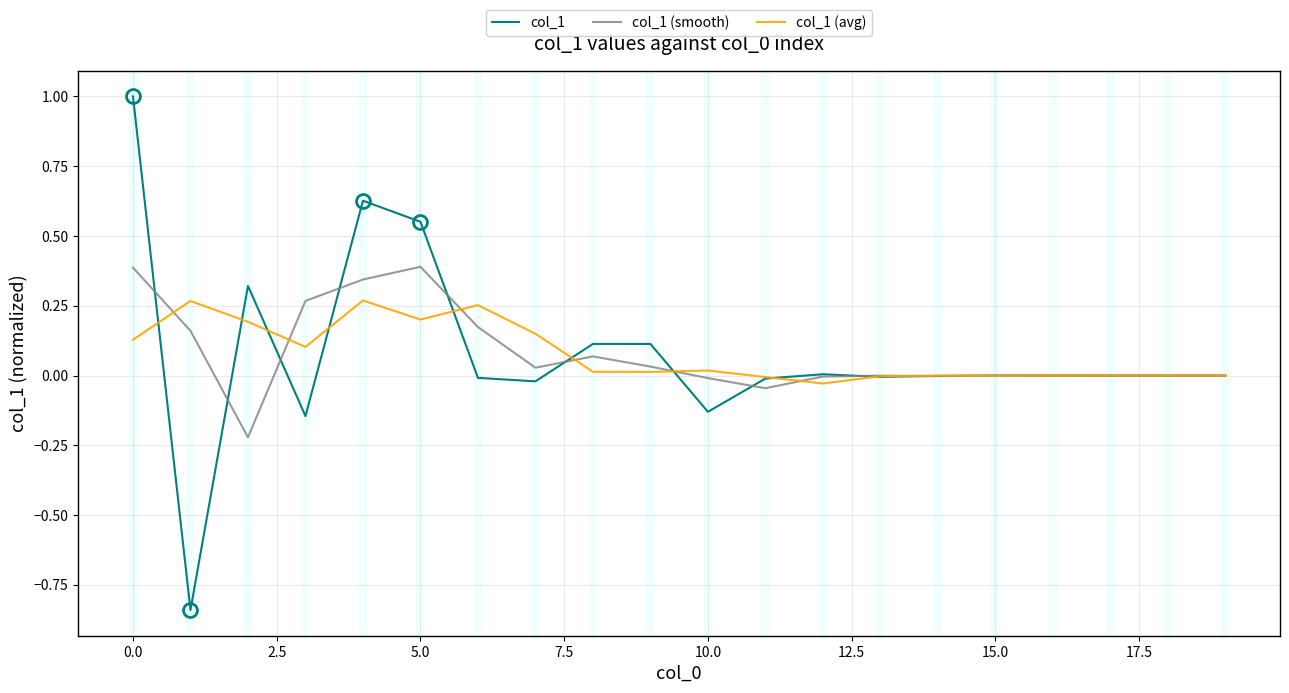

Which series has the largest range (max minus min)?

col_1